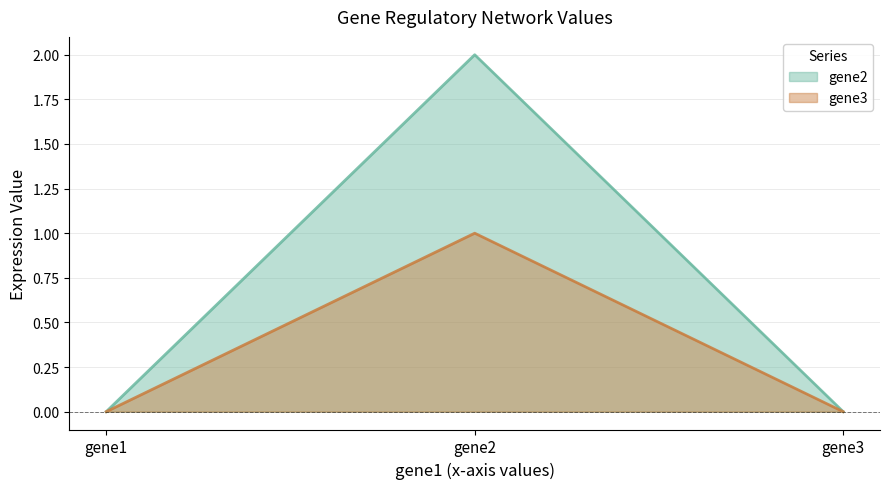

List the series in order of their peak value, lowest first.

gene3, gene2